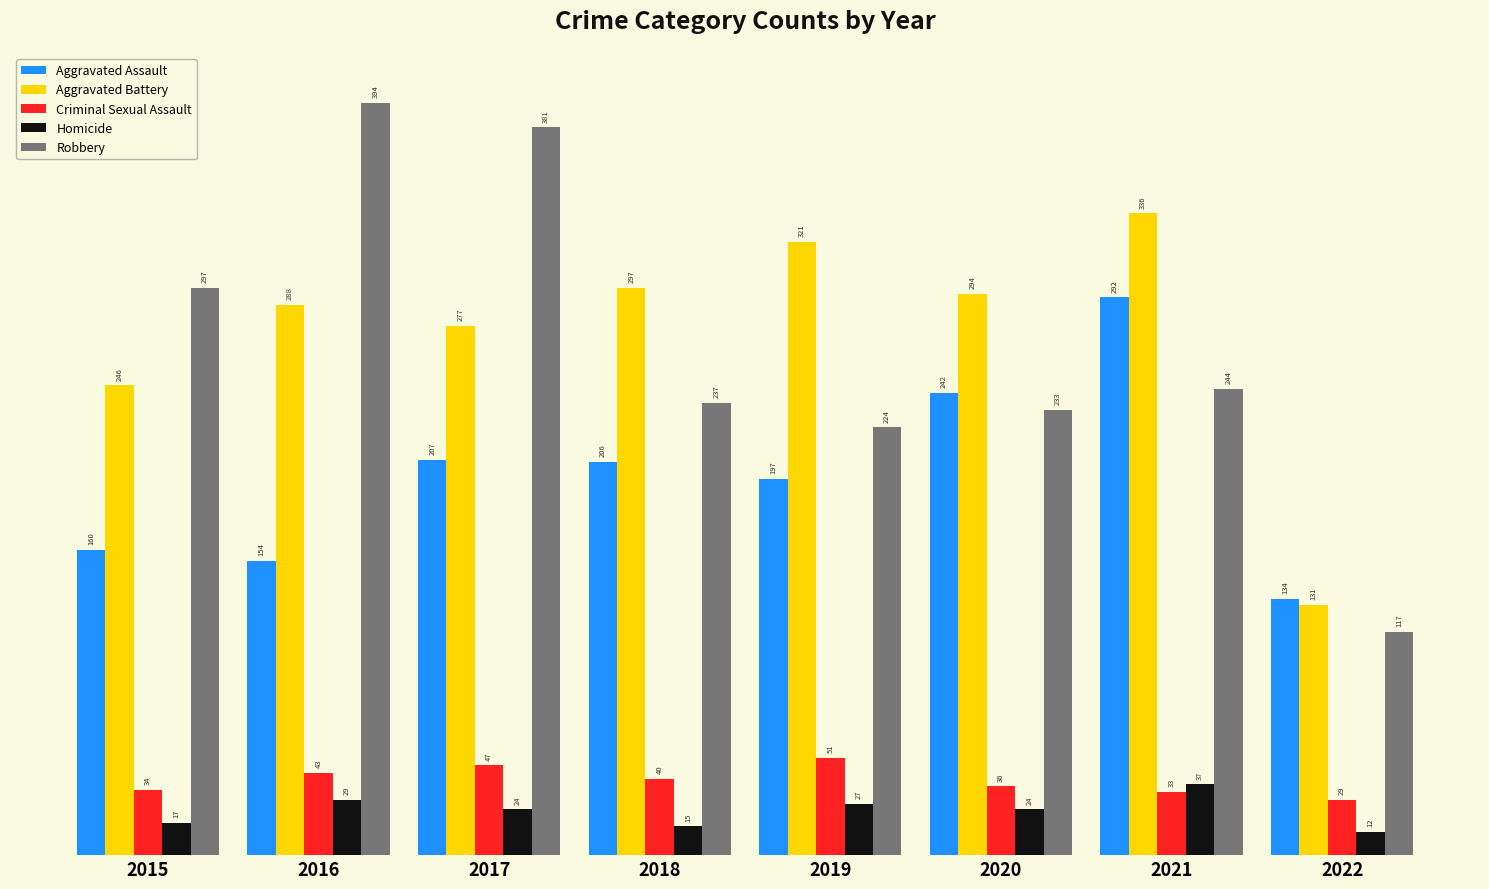

What is the value of the Homicide bar at the 5th from the left?

27